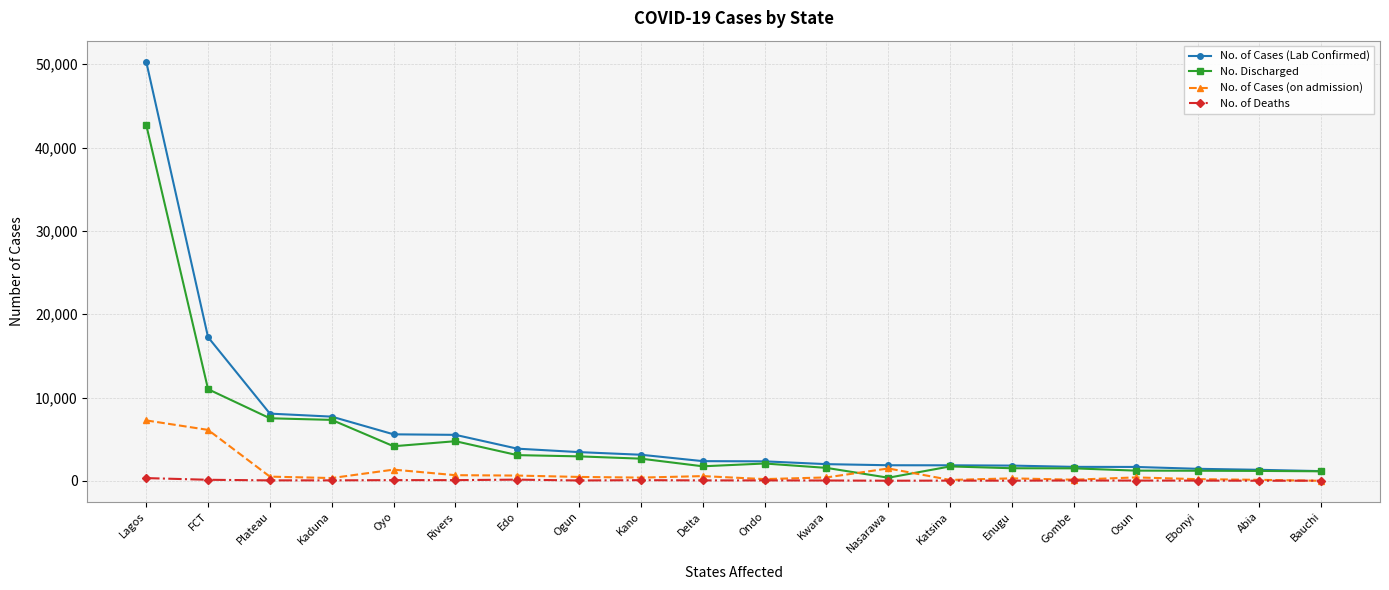

True or false: No. Discharged and No. of Cases (on admission) intersect in this chart.

True